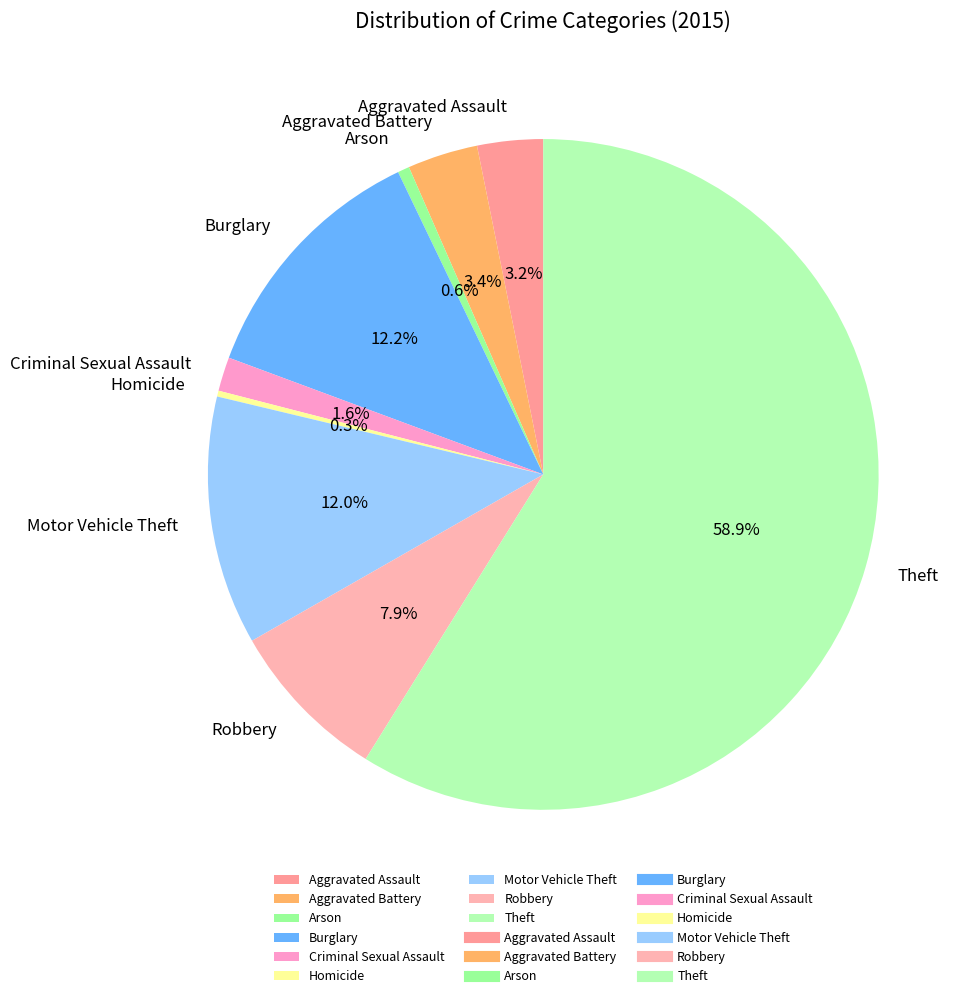

Which category has the biggest portion of the pie?

Theft